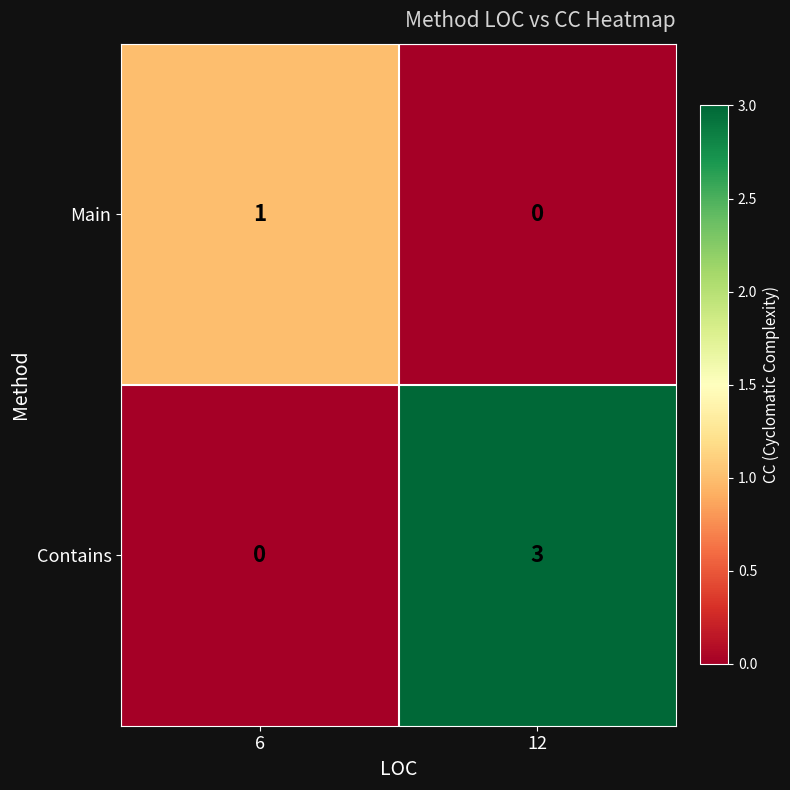

The Contains series shows 0 at 6. True or false?

True